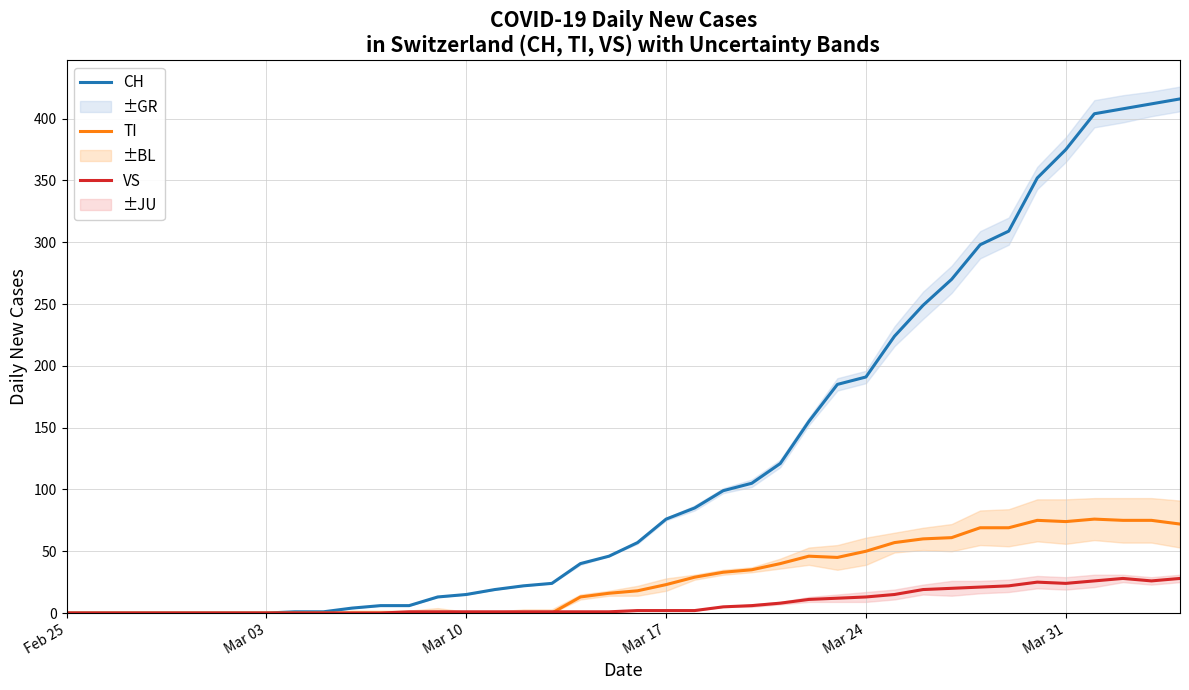

Is it true that TI equals 0 at Feb 25?

True